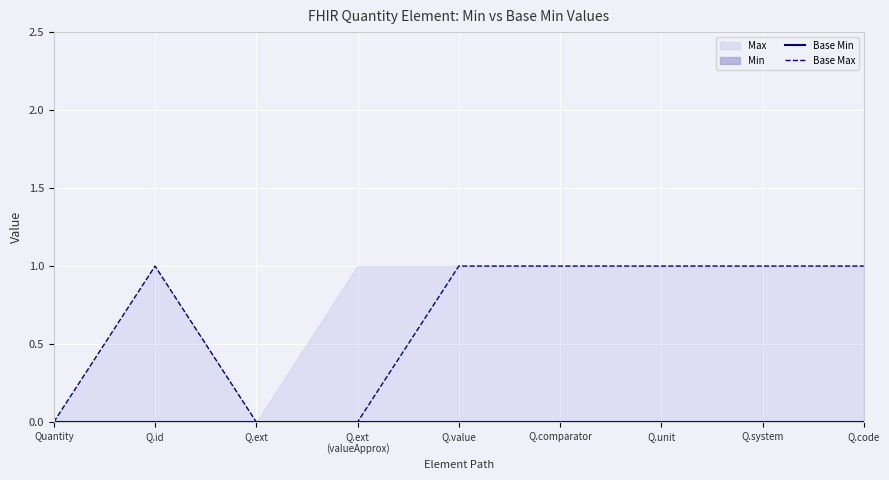

How many data points does each series have?

9